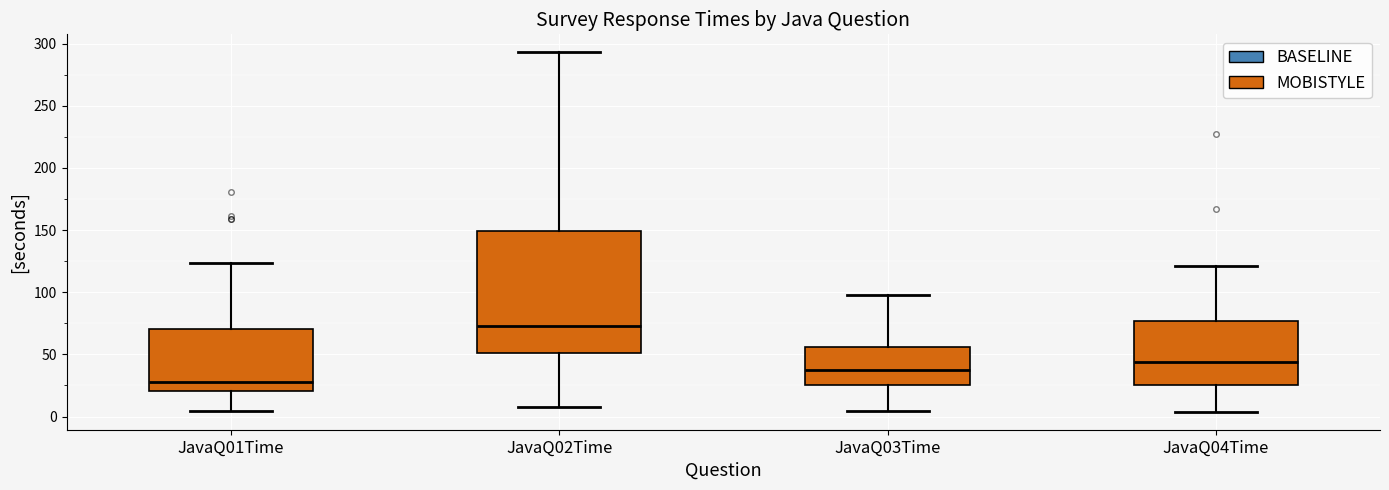

Reading left to right, read every box against the y-axis: the position of its median line, the range the box covers, and the ends of its whiskers. The values are not printed on the chart, so give them approximately, as read against the axis.

JavaQ01Time: median 30, box 20 to 70, whiskers 5 to 125
JavaQ02Time: median 75, box 50 to 150, whiskers 5 to 295
JavaQ03Time: median 40, box 25 to 55, whiskers 5 to 100
JavaQ04Time: median 45, box 25 to 75, whiskers 5 to 120